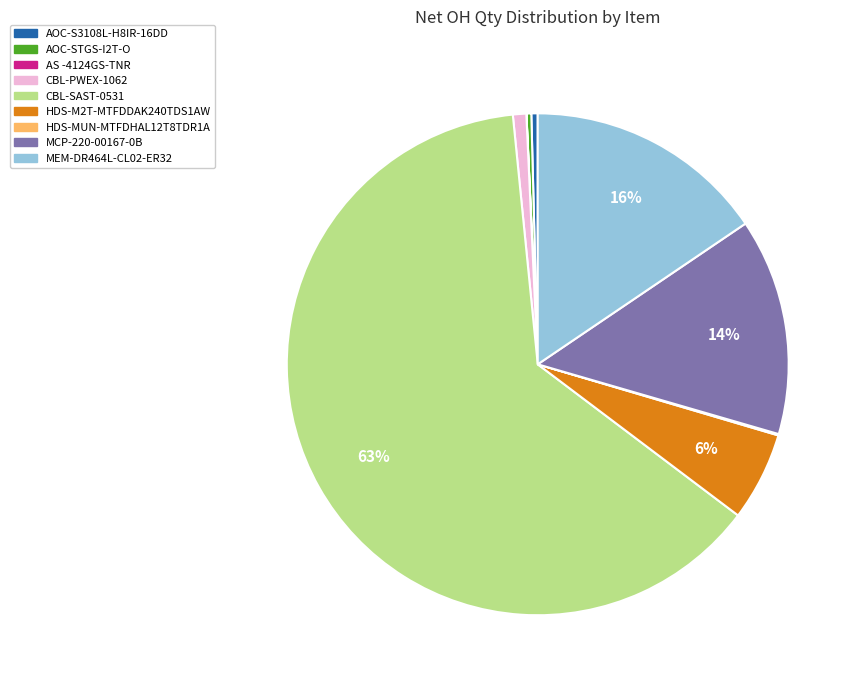

To the nearest percent, what portion does CBL-SAST-0531 represent?

63%